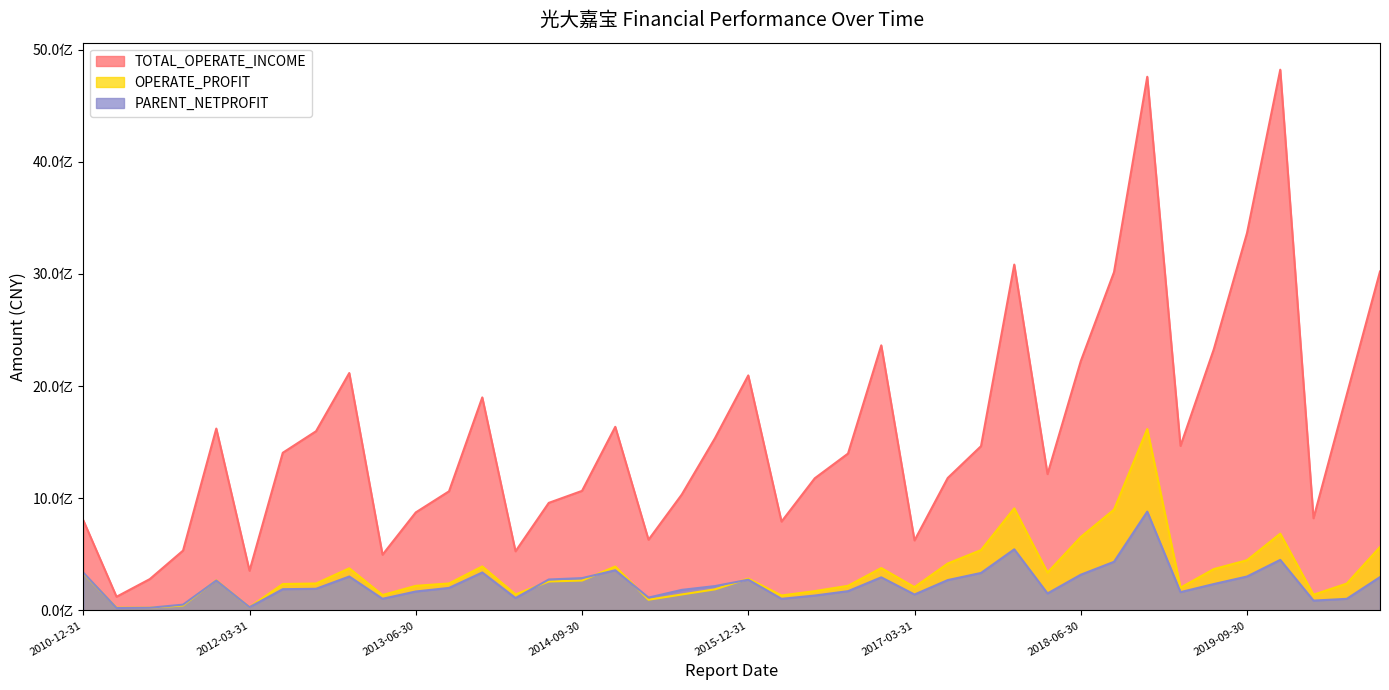

The TOTAL_OPERATE_INCOME series shows 1405995256.7 at 2012-06-30. True or false?

True